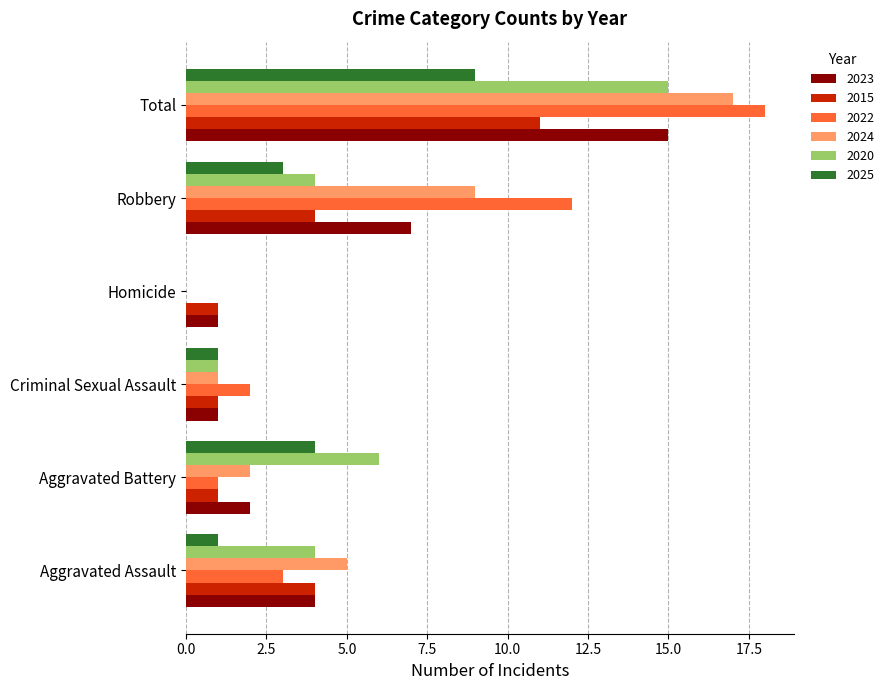

The value of 2025 at Aggravated Assault is 2. True or false?

False